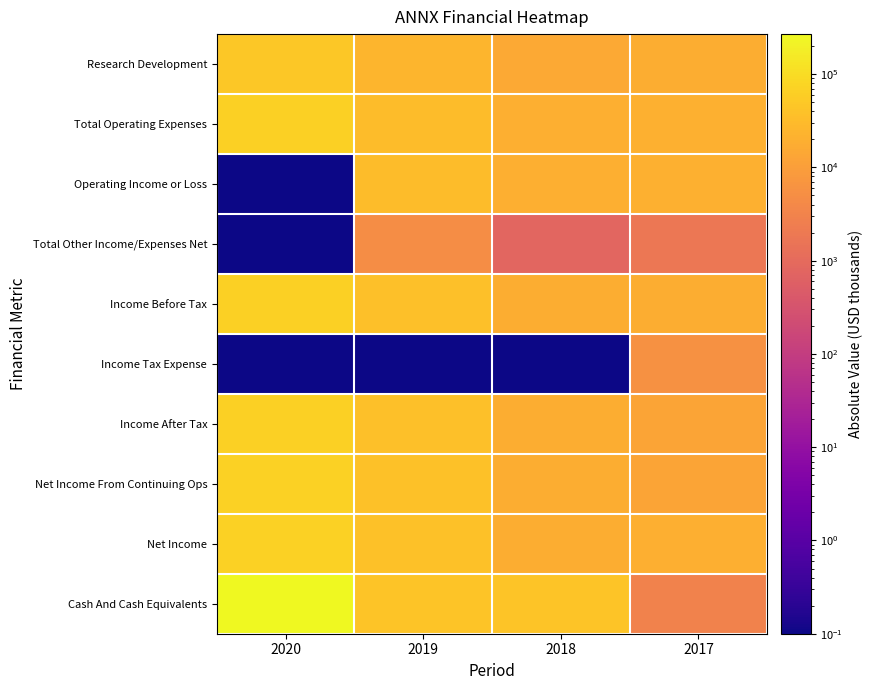

At which category is the sum across all series the highest?

2020